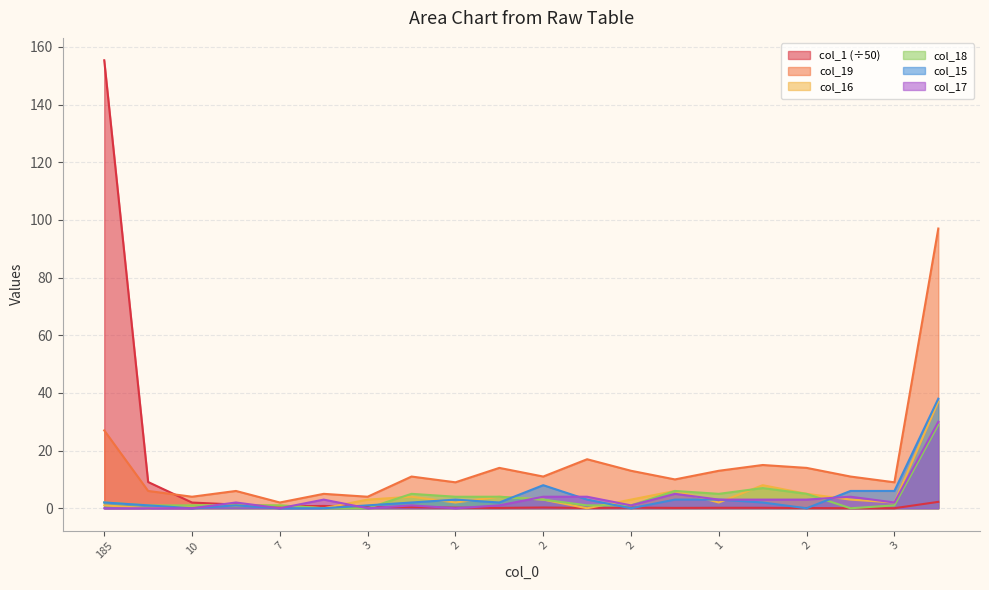

How many interior local peaks does the col_18 series have?

3